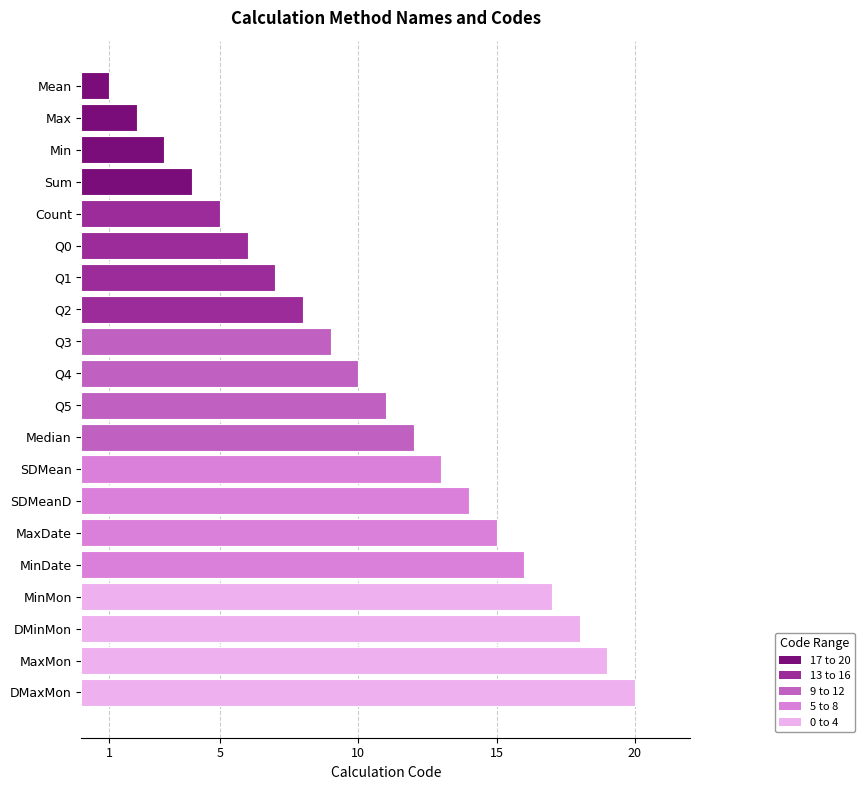

True or false: the data shows 1 at Sum.

False